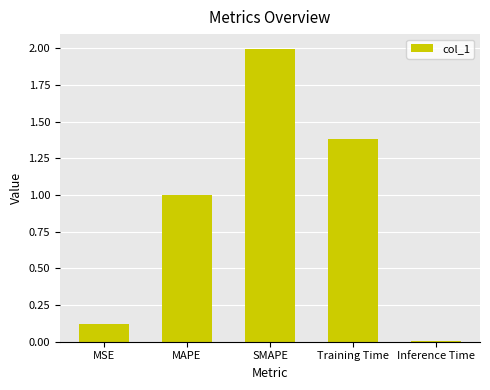

What is the sum of all values?

4.5